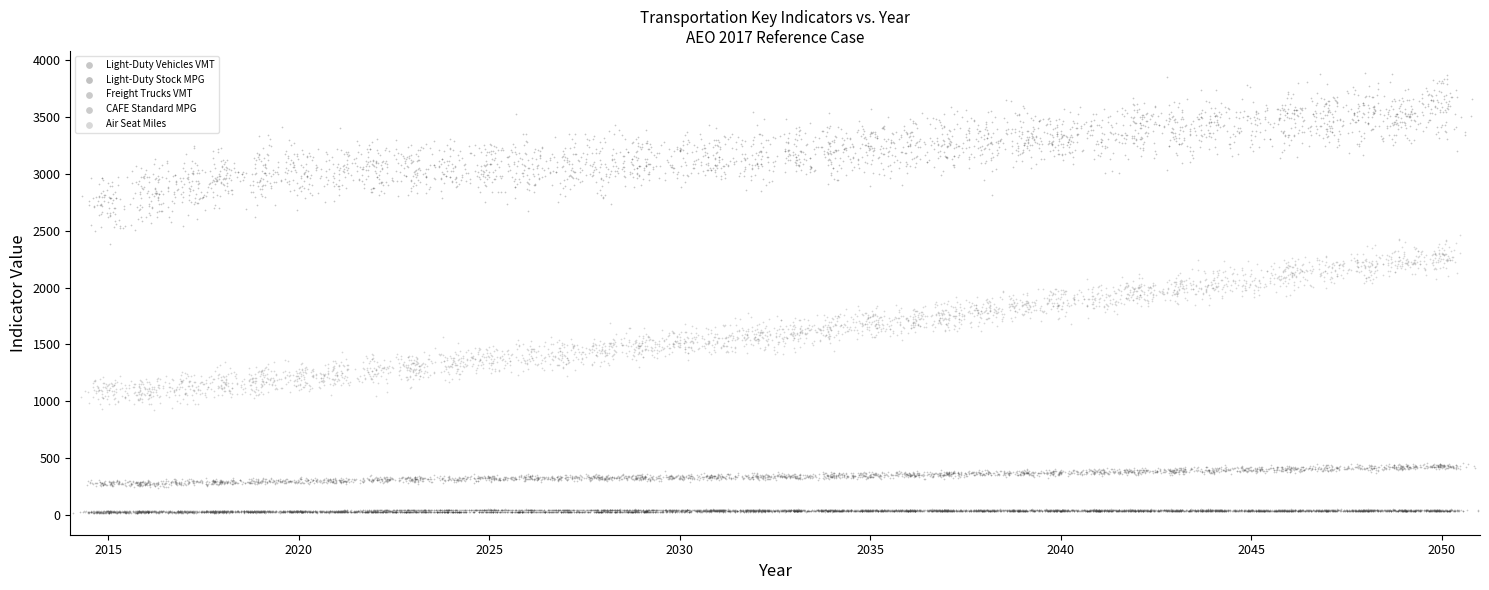

Which series reaches the maximum Y coordinate?

Light-Duty Vehicles VMT